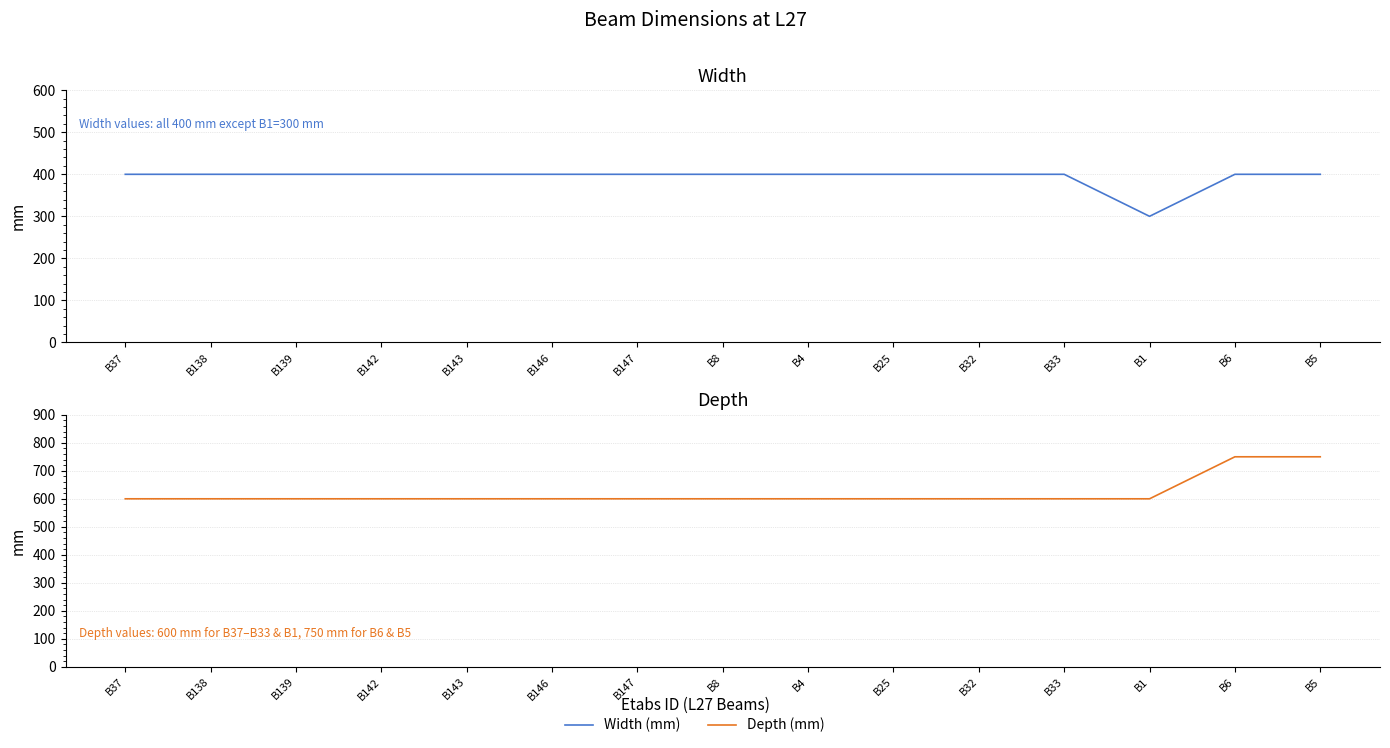

At which category is the sum across all series the highest?

B6